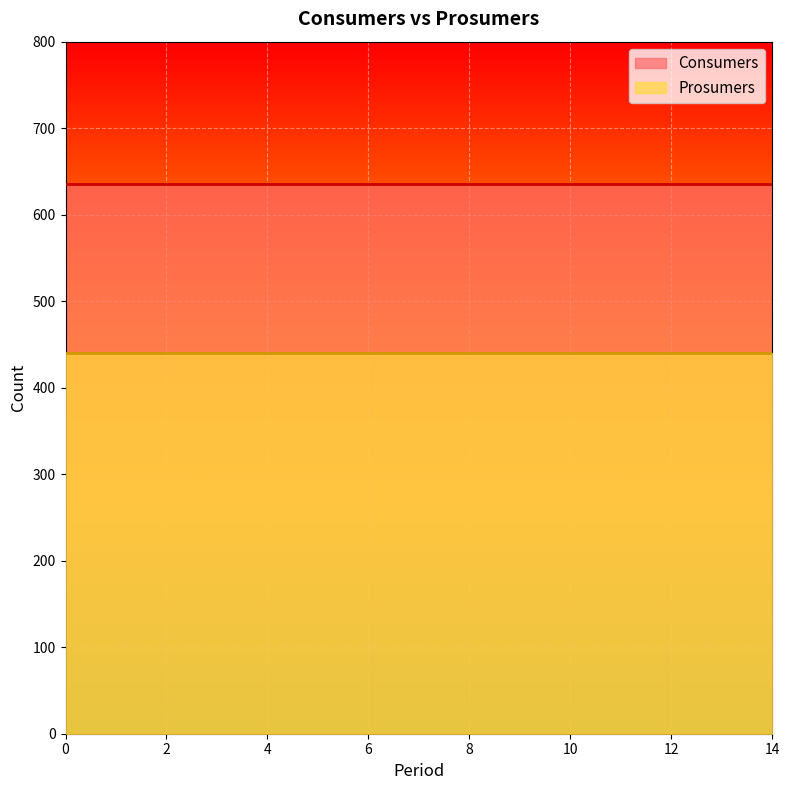

Which series changed the most between 0 and 7?

Consumers